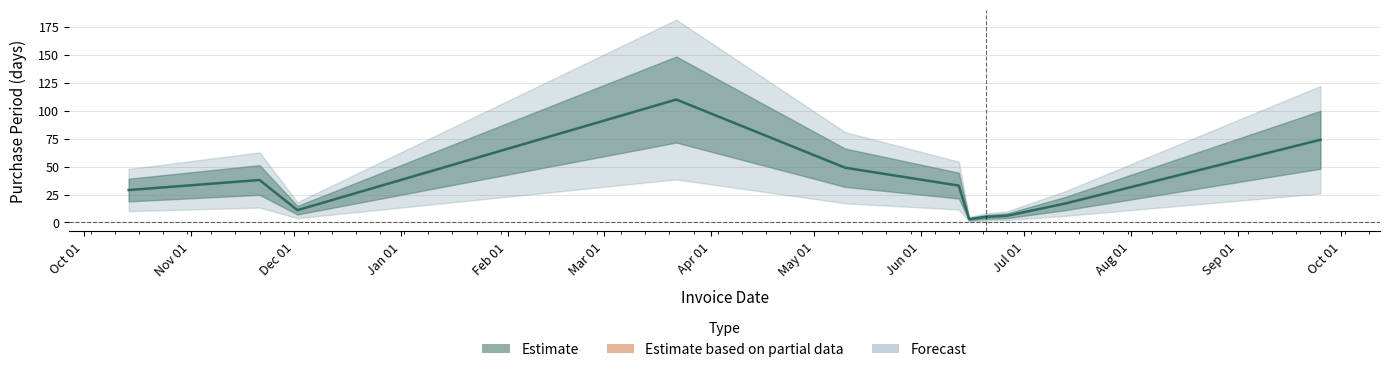

How many lines are shown in the chart?

1